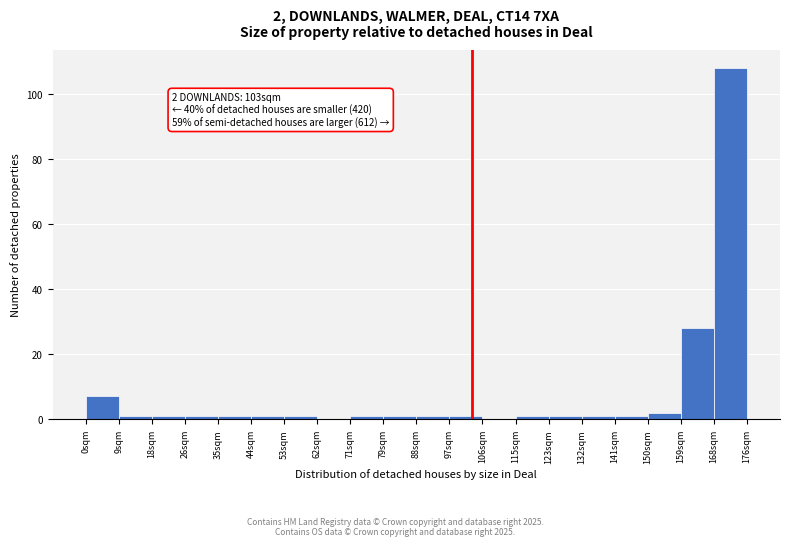

Over which range of the x-axis is the bar tallest?

168 to 176